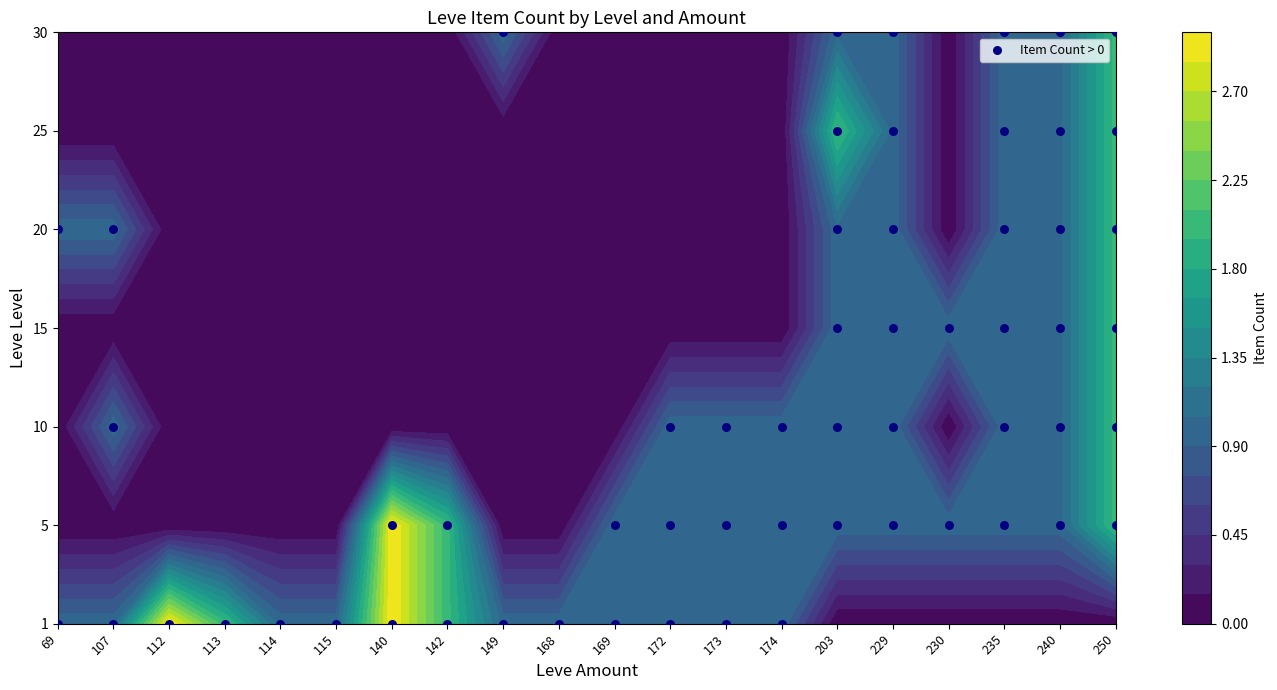

Which category has the highest value across all series?

112